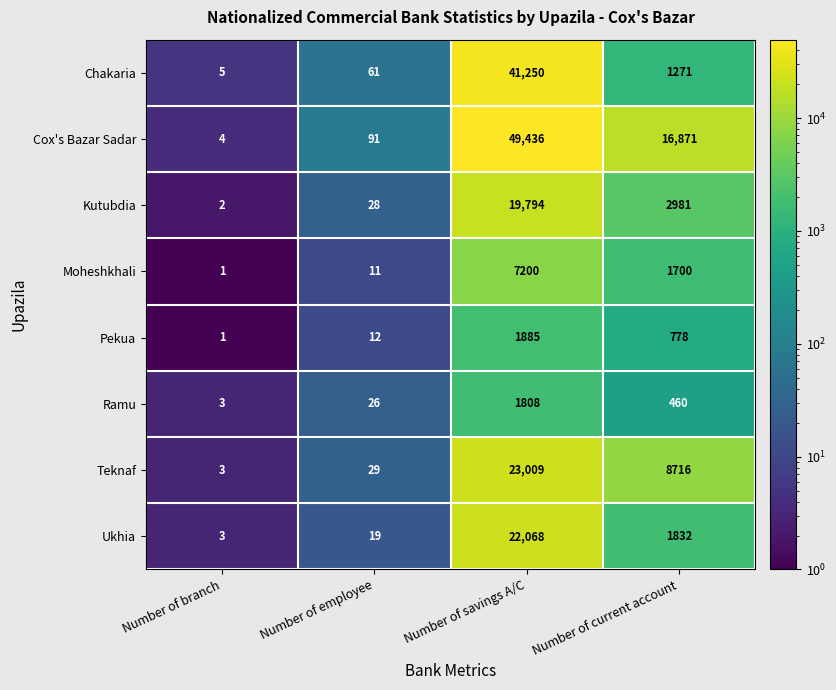

What is the difference between the maximum and minimum values in the Pekua series?

1884